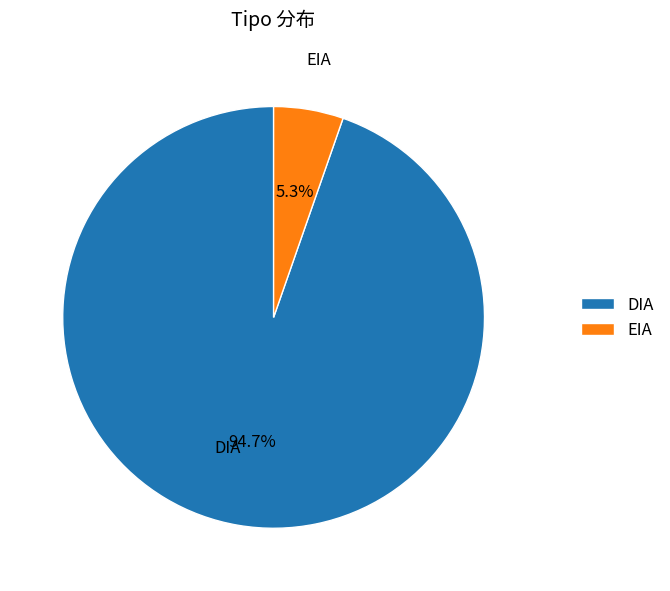

What portion of the pie excludes EIA?

94.7%